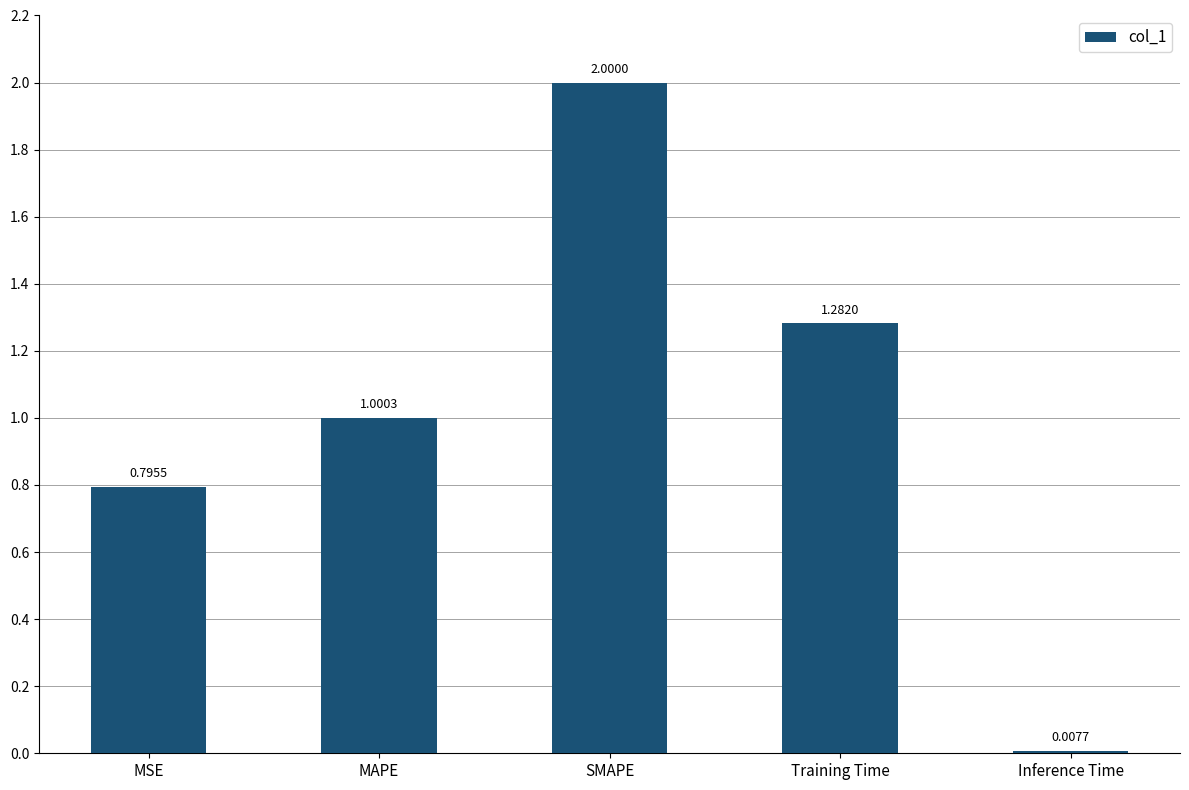

What is the difference between the values at SMAPE and MSE?

1.2